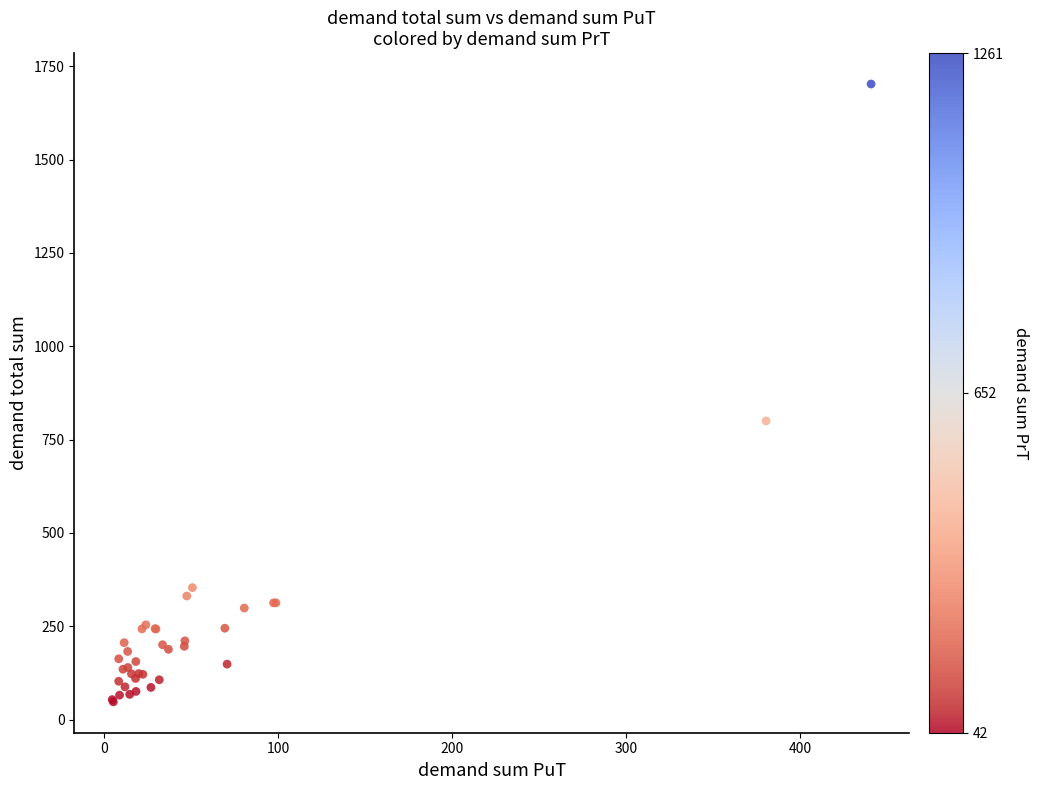

What Y value in the scatter plot is closest to 874?

800.0